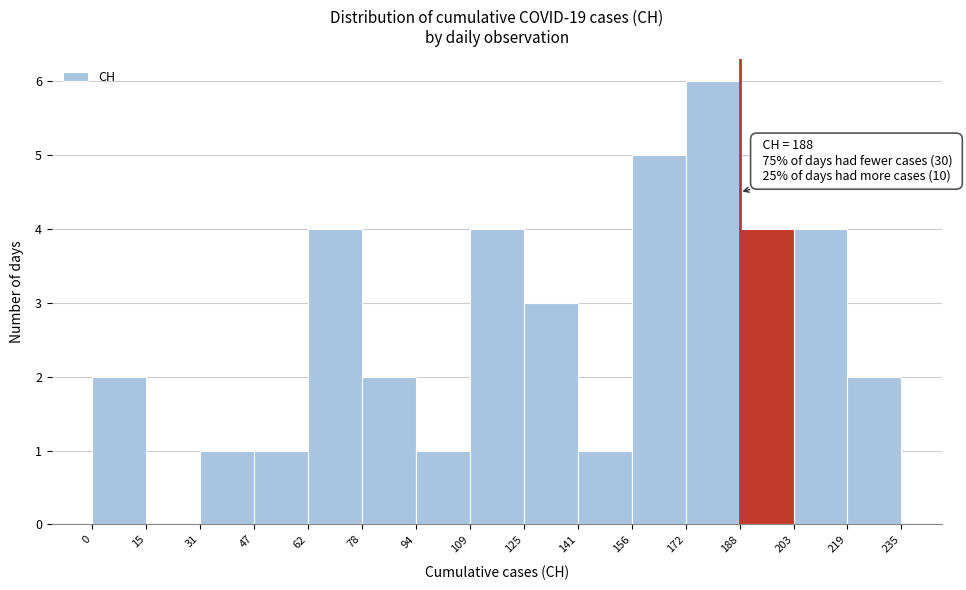

Which range on the x-axis has the tallest bar?

172 to 188